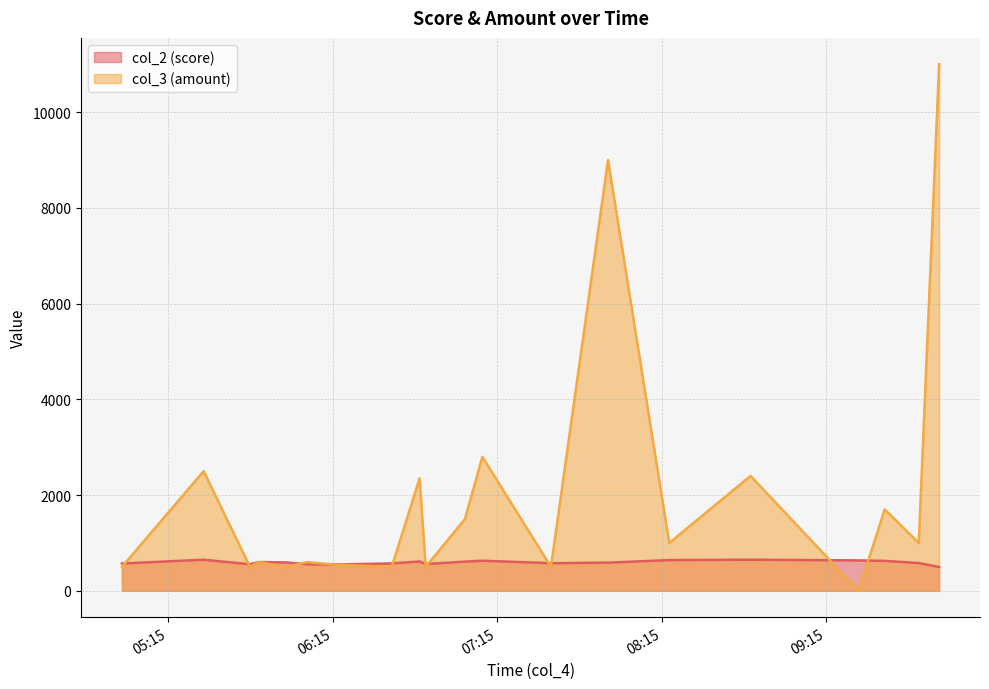

How many lines are shown in the chart?

2